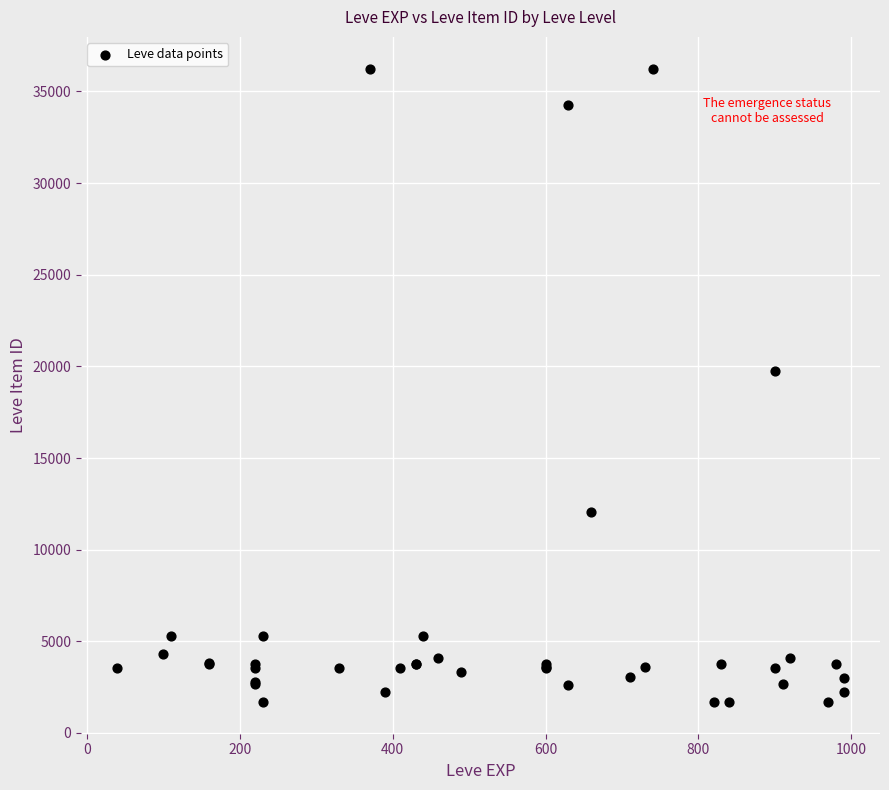

What Y value in the scatter plot is closest to 18967?

19744